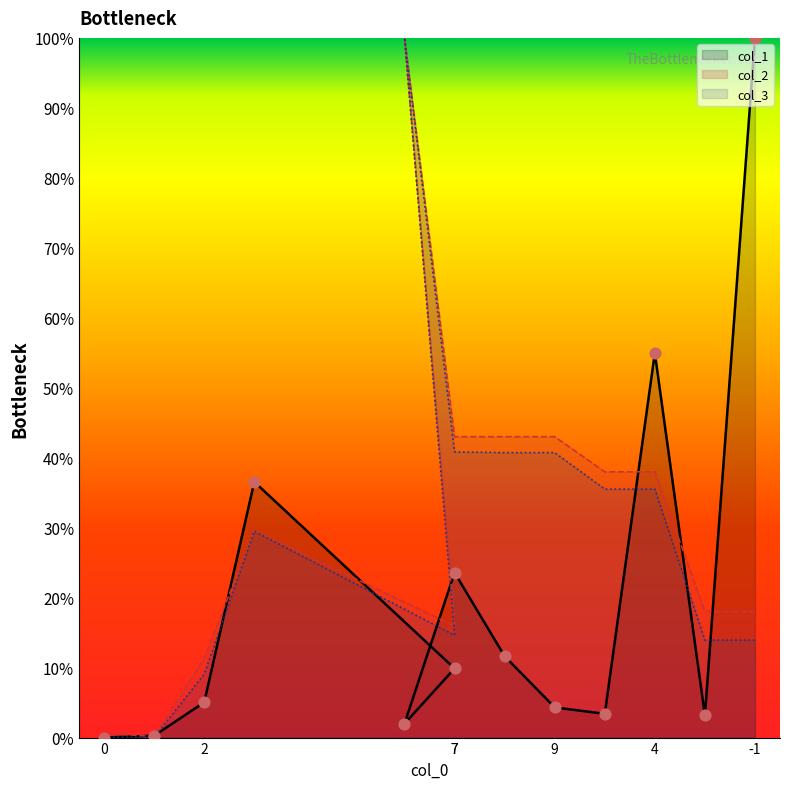

Which series reaches the minimum Y coordinate?

col_1